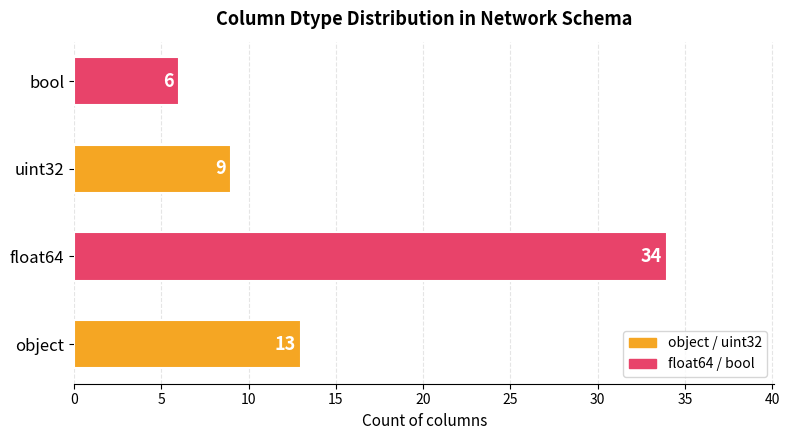

What is the average value?

16